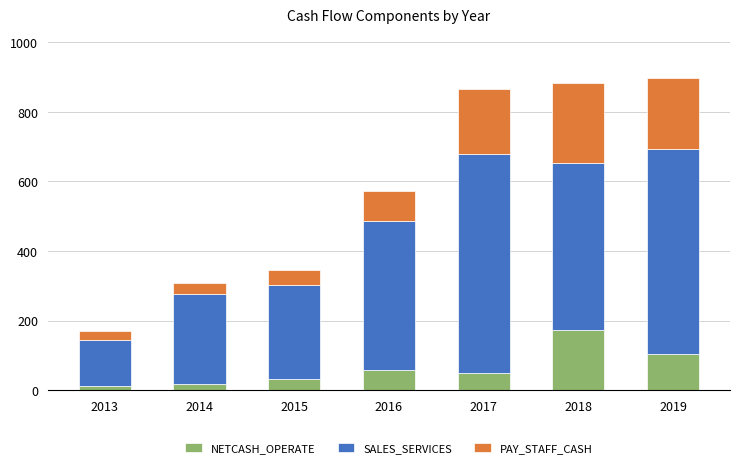

What are all the series names shown in the legend?

NETCASH_OPERATE, SALES_SERVICES, PAY_STAFF_CASH